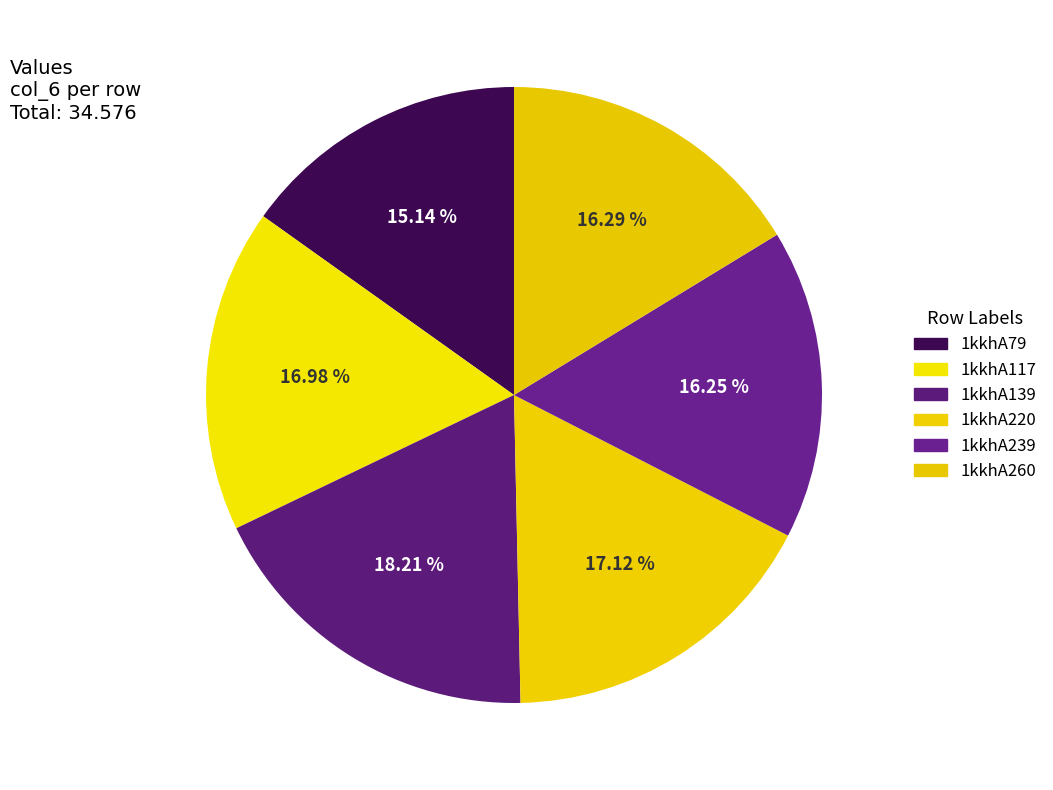

To the nearest percent, what is the average slice percentage?

17%